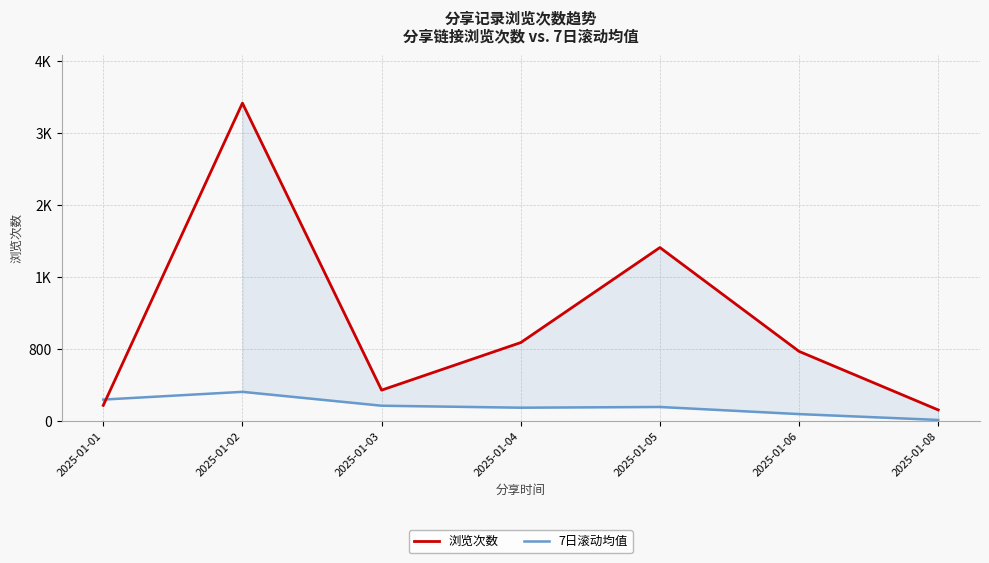

At how many categories does at least one series exceed 184?

6